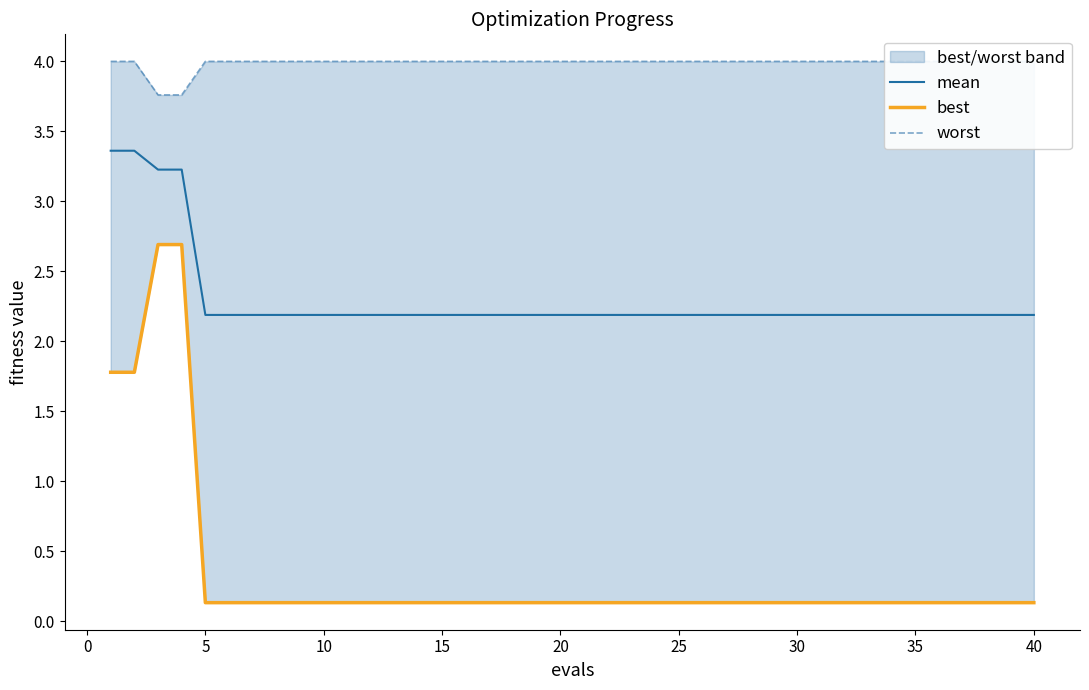

Is it true that worst equals 5.7 at 13?

False